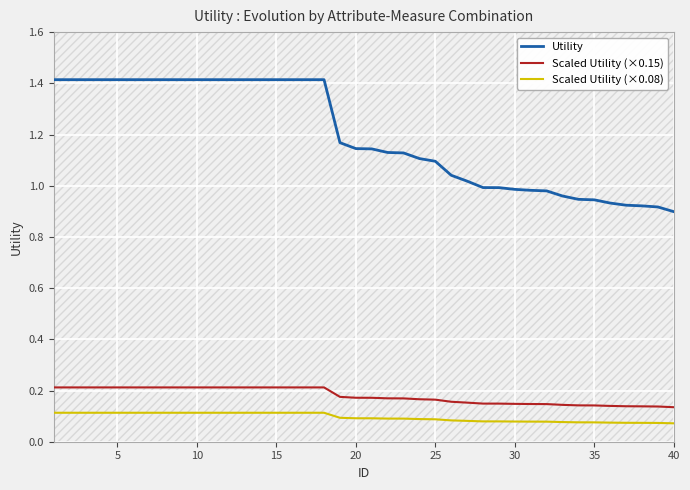

True or false: Scaled Utility (×0.08) and Utility cross at least once.

False